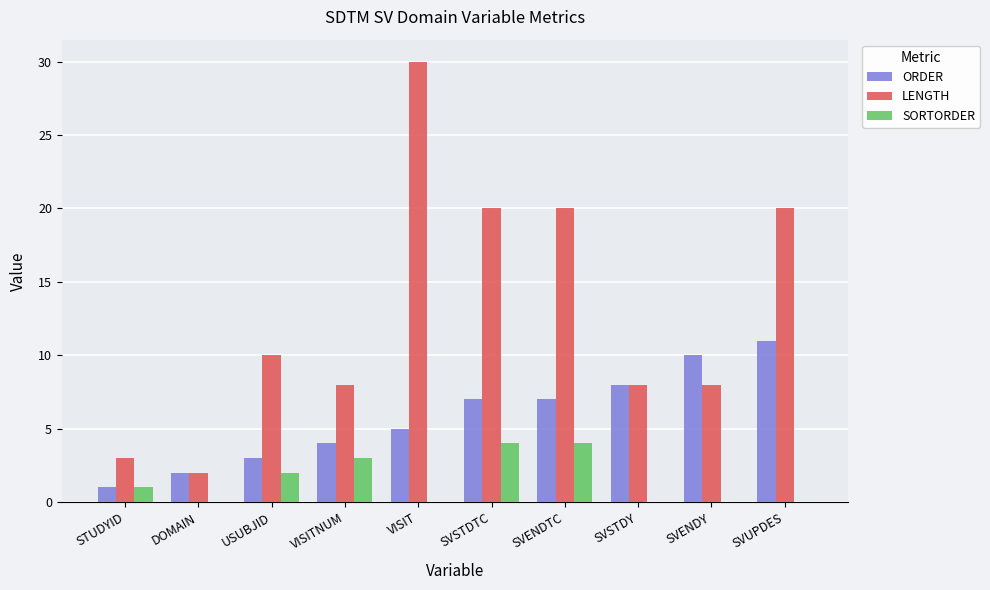

What is the average value of the ORDER series?

6